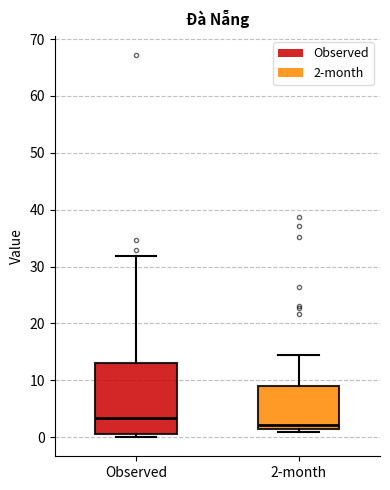

Which box has the lowest median line?

2-month